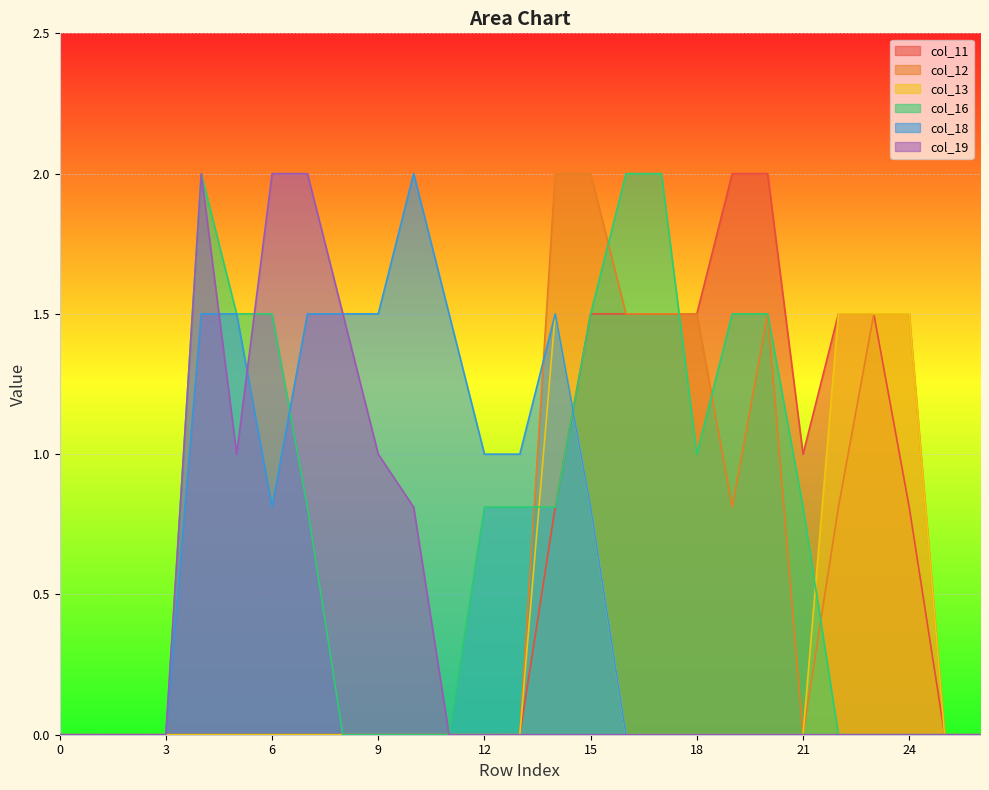

What is the spread (max minus min) of values at 22?

1.5